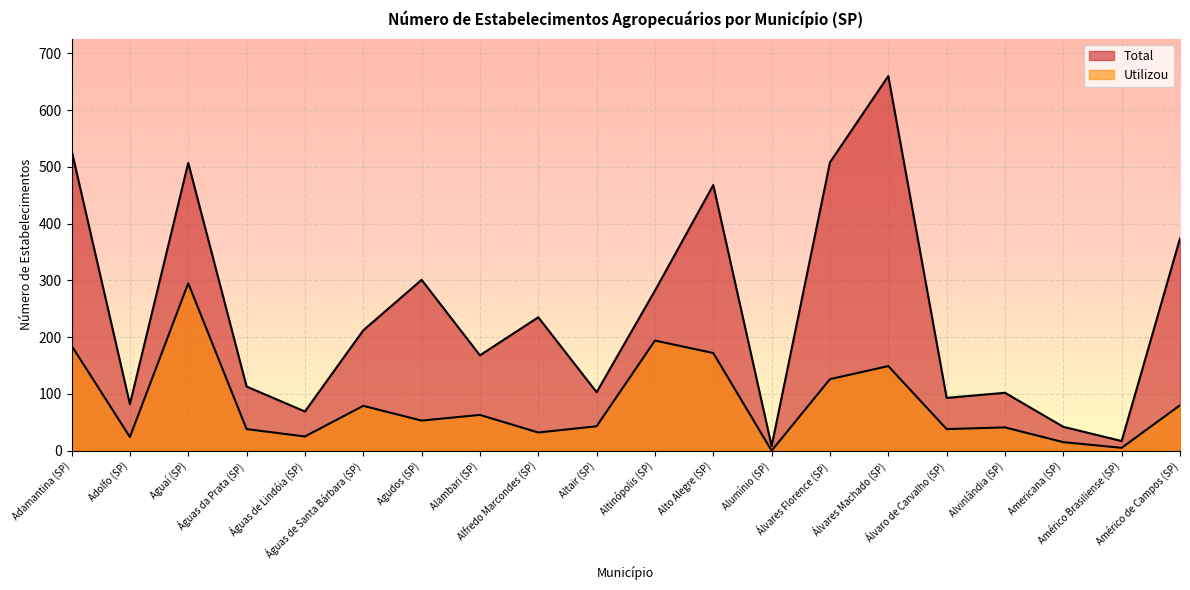

What is the value of the Utilizou point at the 19th from the left?

5